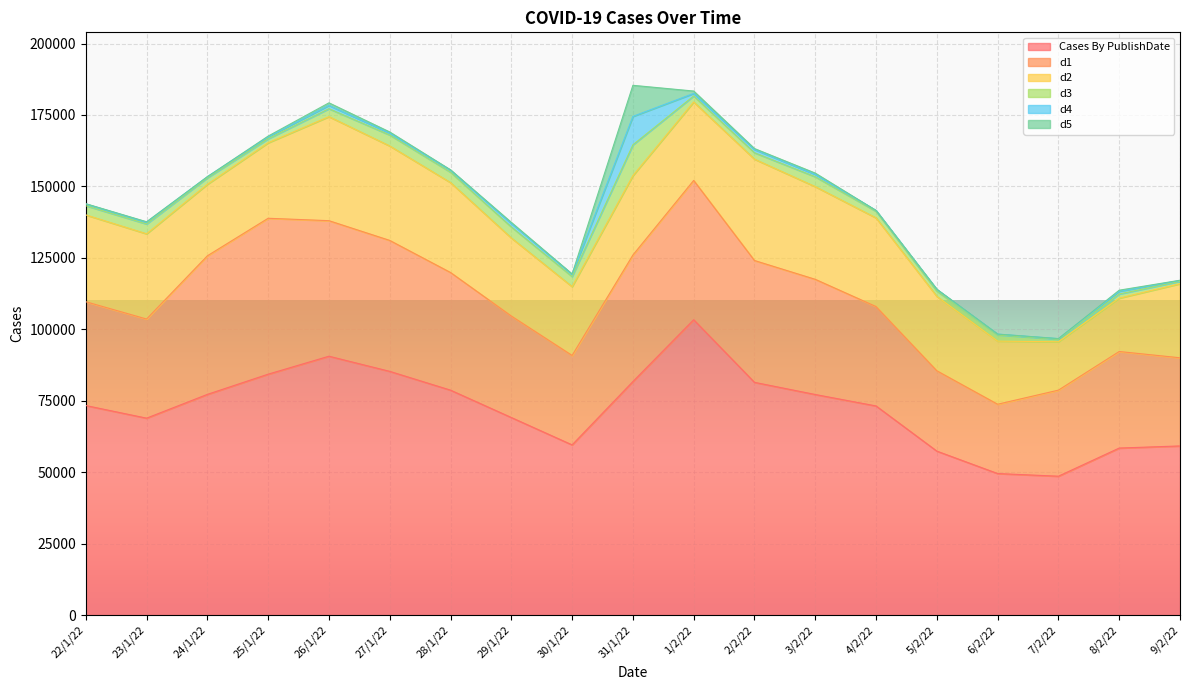

At which label does d4 reach its minimum?

7/2/22